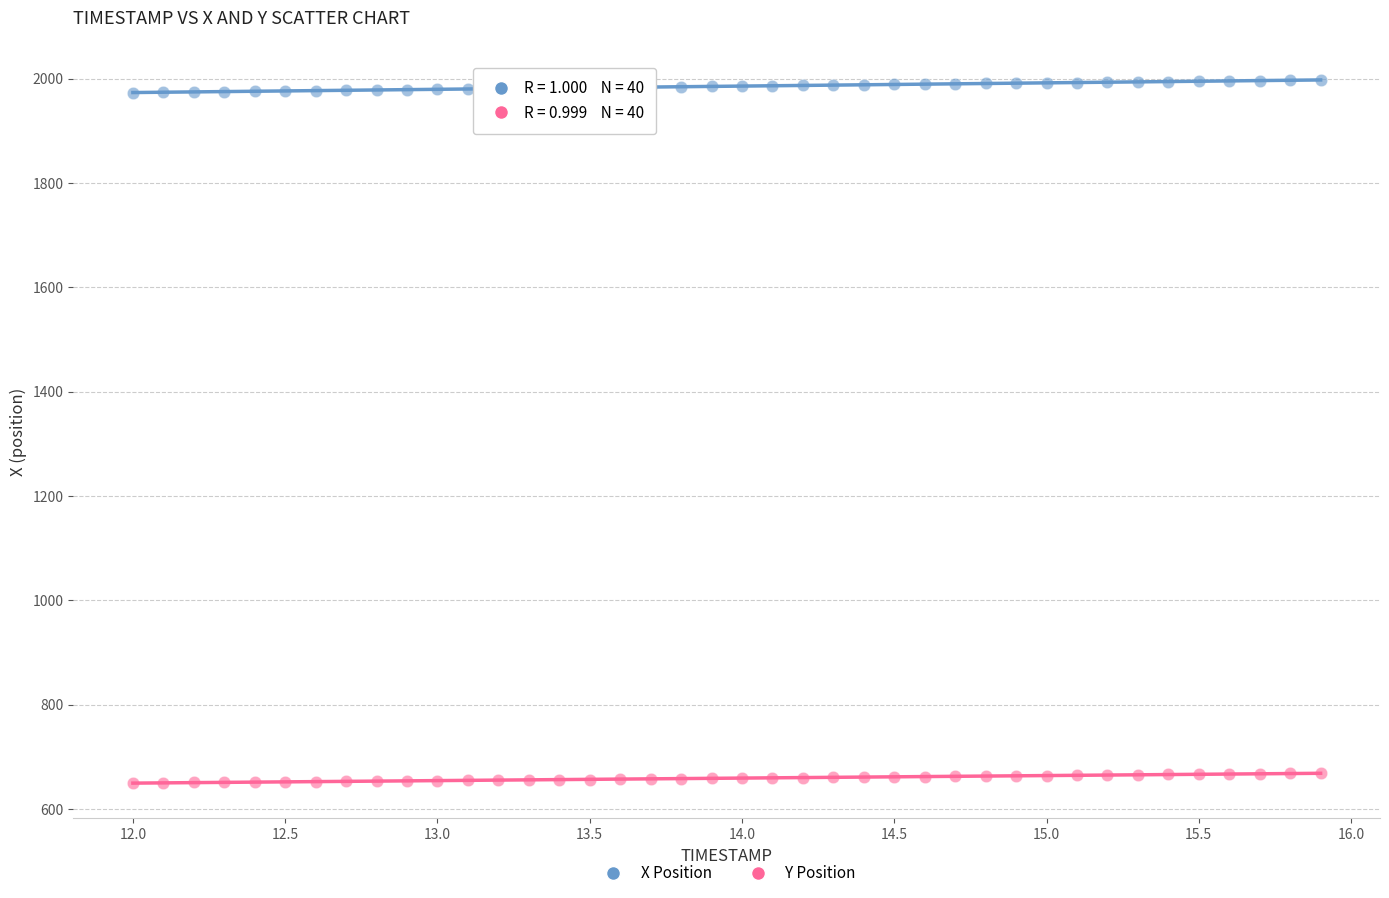

Which series has the widest spread of Y values?

X Position